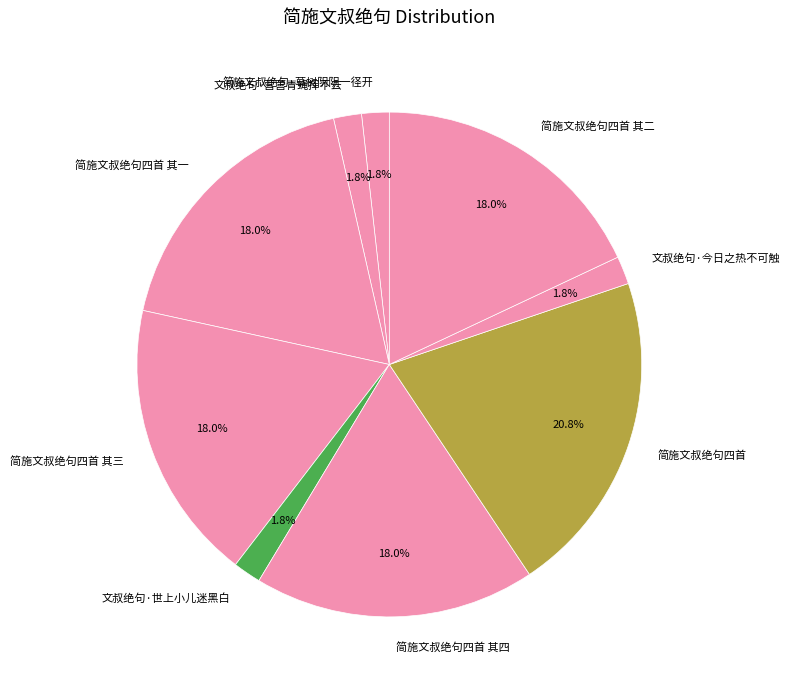

Is the sum of 简施文叔绝句四首 其三 and 简施文叔绝句·草树阴阴一径开 greater than half?

No